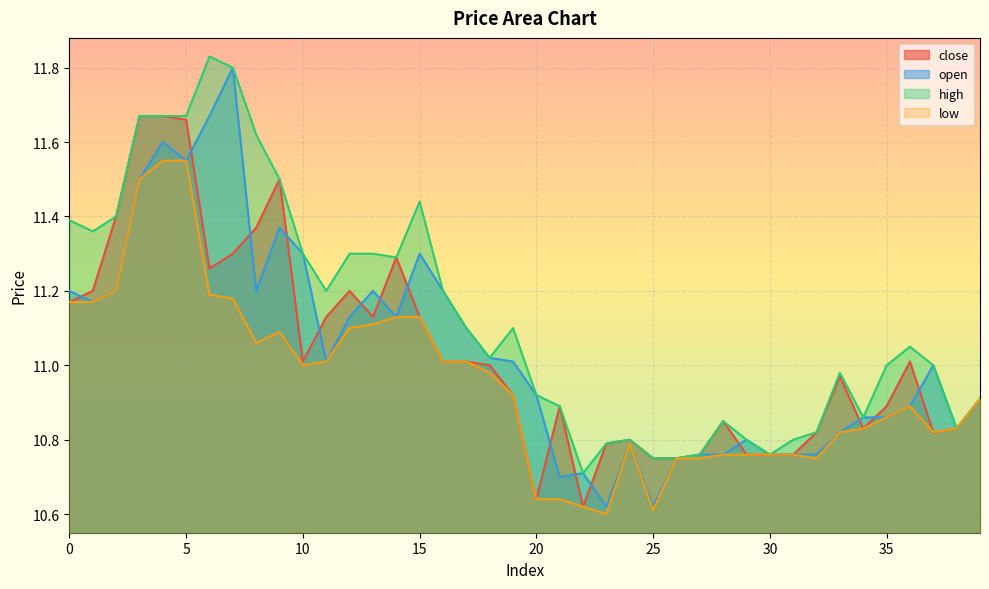

What is the minimum value shown in the chart?

10.6